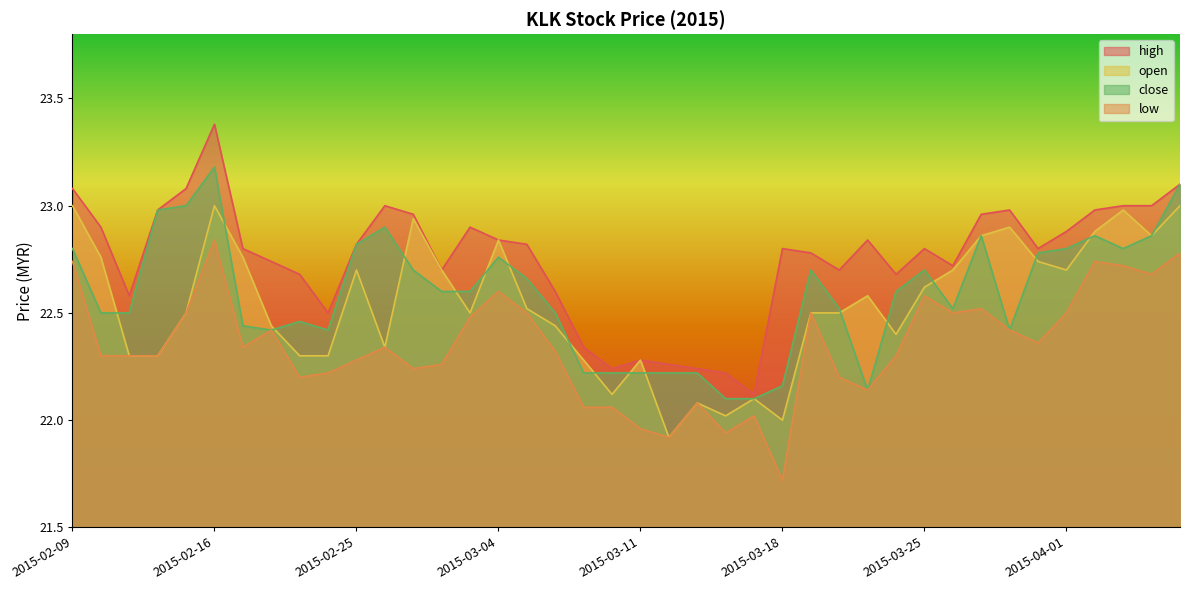

Which category has the lowest value in the open series?

2015-03-12